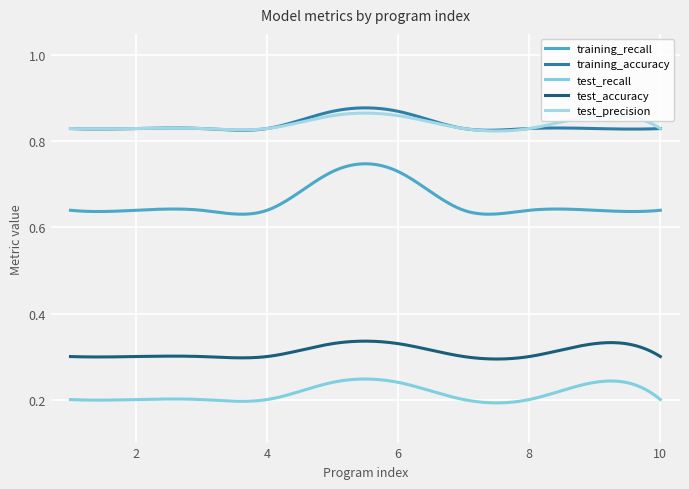

Reading right to left, list all the values displayed in this chart.

training_recall: 9=0.6	8=0.6	7=0.6	6=0.6	5=0.7	4=0.7	3=0.6	2=0.6	1=0.6	0=0.6
training_accuracy: 9=0.8	8=0.8	7=0.8	6=0.8	5=0.9	4=0.9	3=0.8	2=0.8	1=0.8	0=0.8
test_recall: 9=0.2	8=0.2	7=0.2	6=0.2	5=0.2	4=0.2	3=0.2	2=0.2	1=0.2	0=0.2
test_accuracy: 9=0.3	8=0.3	7=0.3	6=0.3	5=0.3	4=0.3	3=0.3	2=0.3	1=0.3	0=0.3
test_precision: 9=0.8	8=0.9	7=0.8	6=0.8	5=0.9	4=0.9	3=0.8	2=0.8	1=0.8	0=0.8